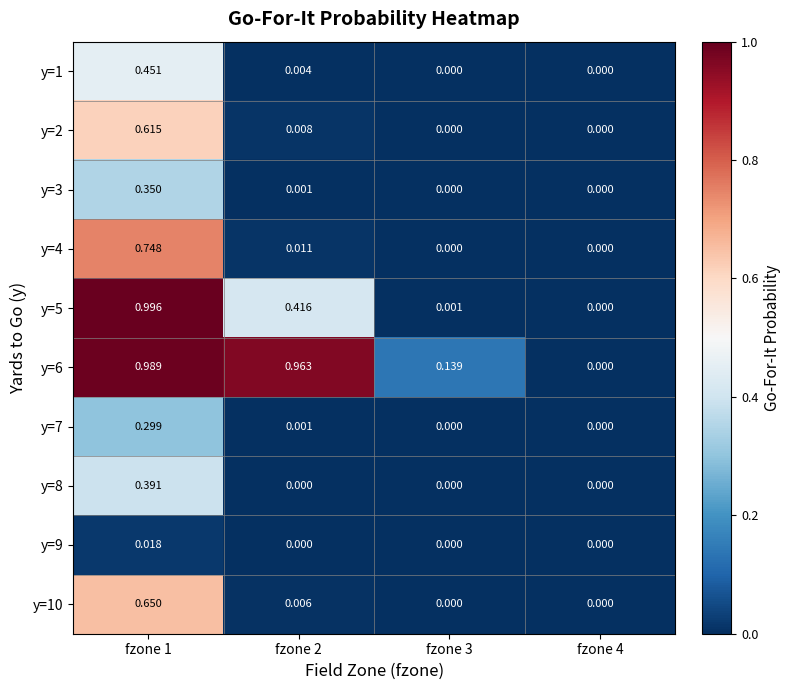

Count the number of categories in the chart.

4